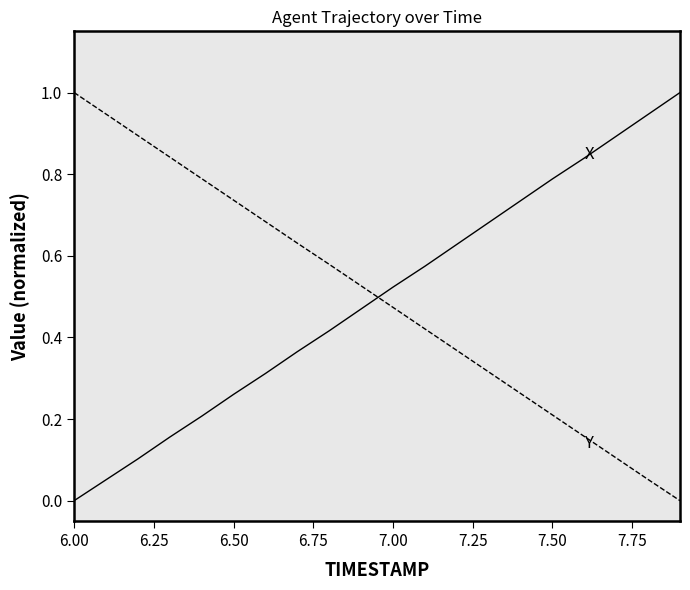

What is the greatest value displayed?

1.0